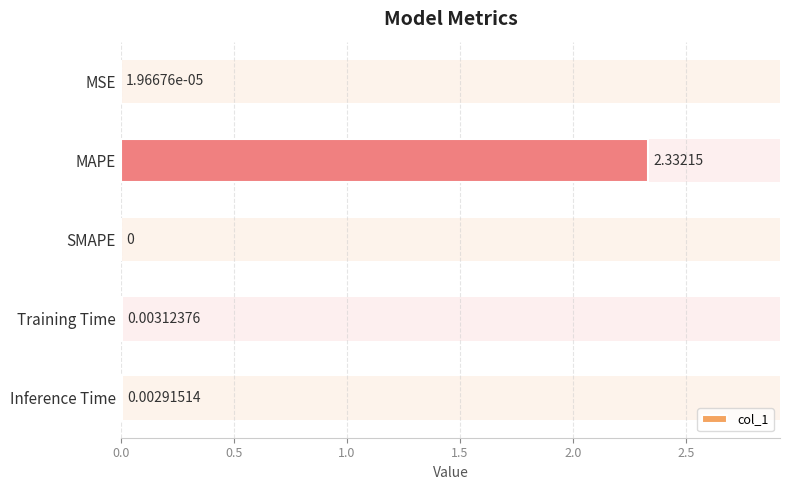

Where is the data nearest to the value 1?

Training Time